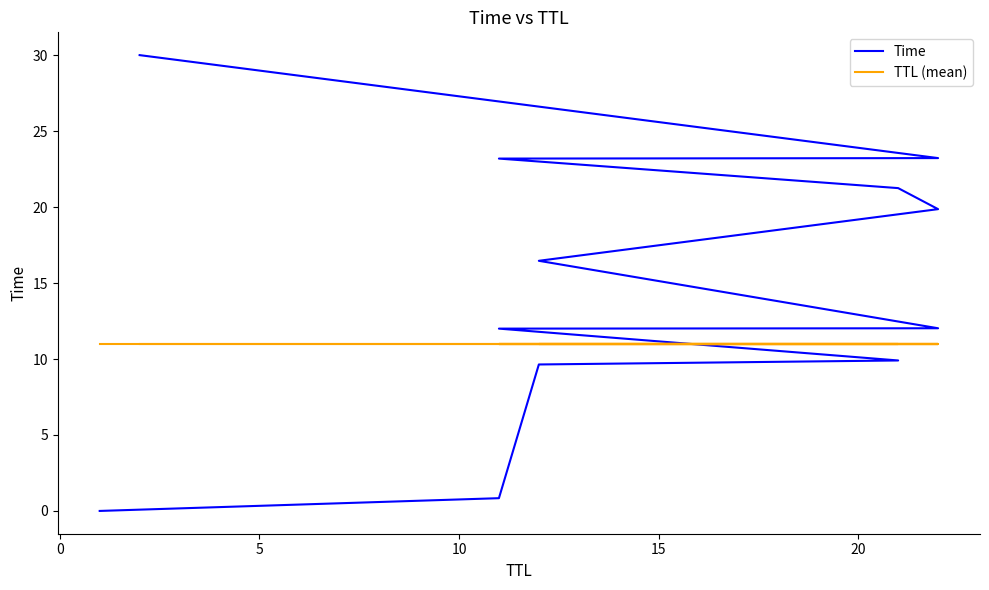

Reading left to right, what are all the values shown in this chart?

Time: 0.0	0.8	9.6	9.9	12.0	12.0	16.5	19.9	21.2	23.2	23.2	30.0
TTL (mean): 11.0	11.0	11.0	11.0	11.0	11.0	11.0	11.0	11.0	11.0	11.0	11.0